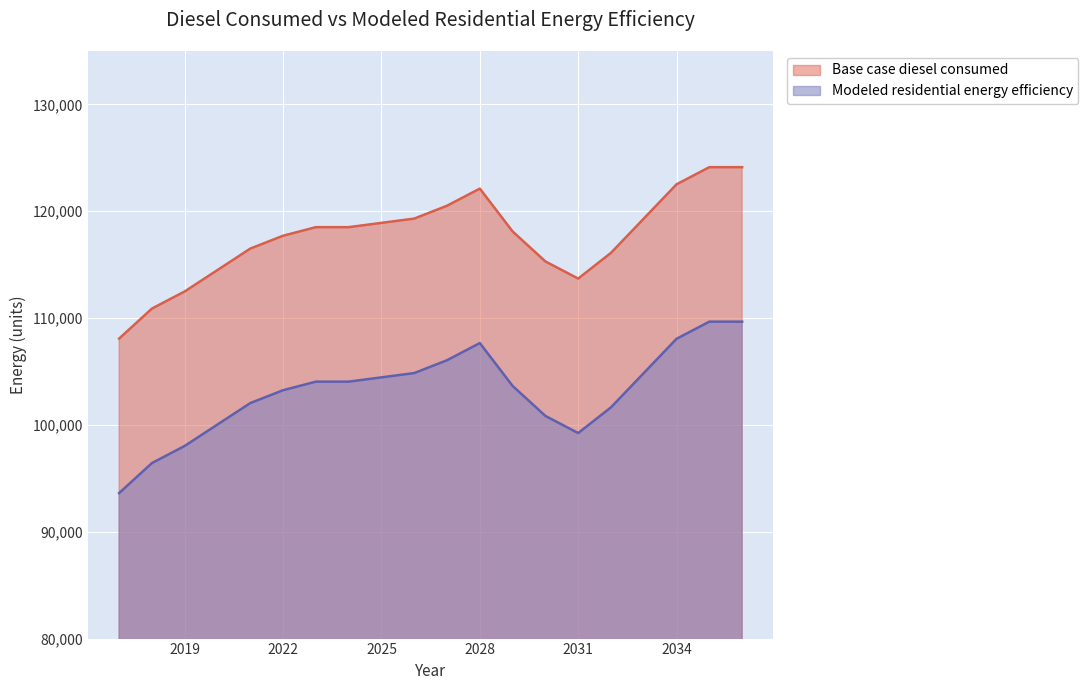

The value of Base case diesel consumed at 2034 is 164792.4. True or false?

False